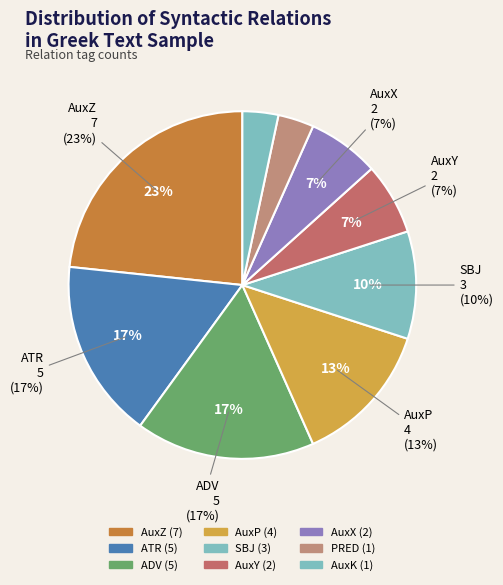

Do AuxX and AuxP together represent more than half of the pie?

No